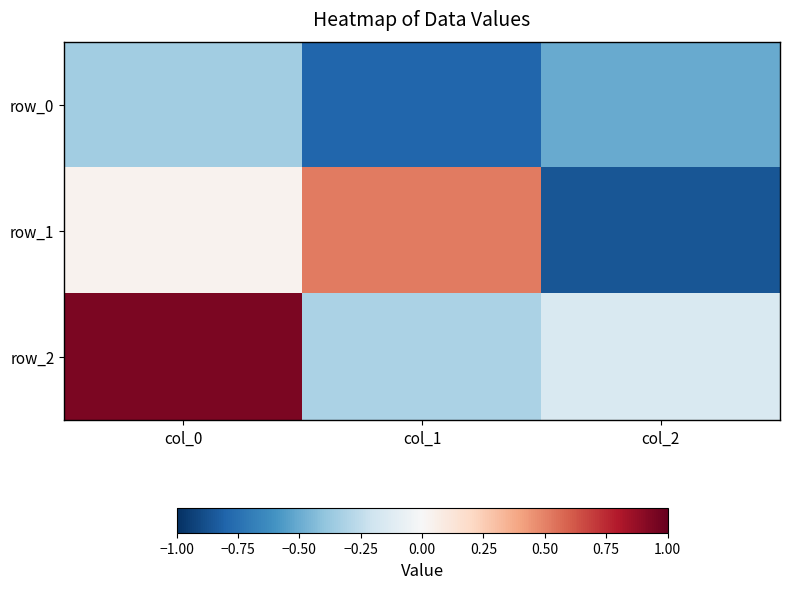

What is the sum of the row_0 values at col_1 and col_0?

-1.1